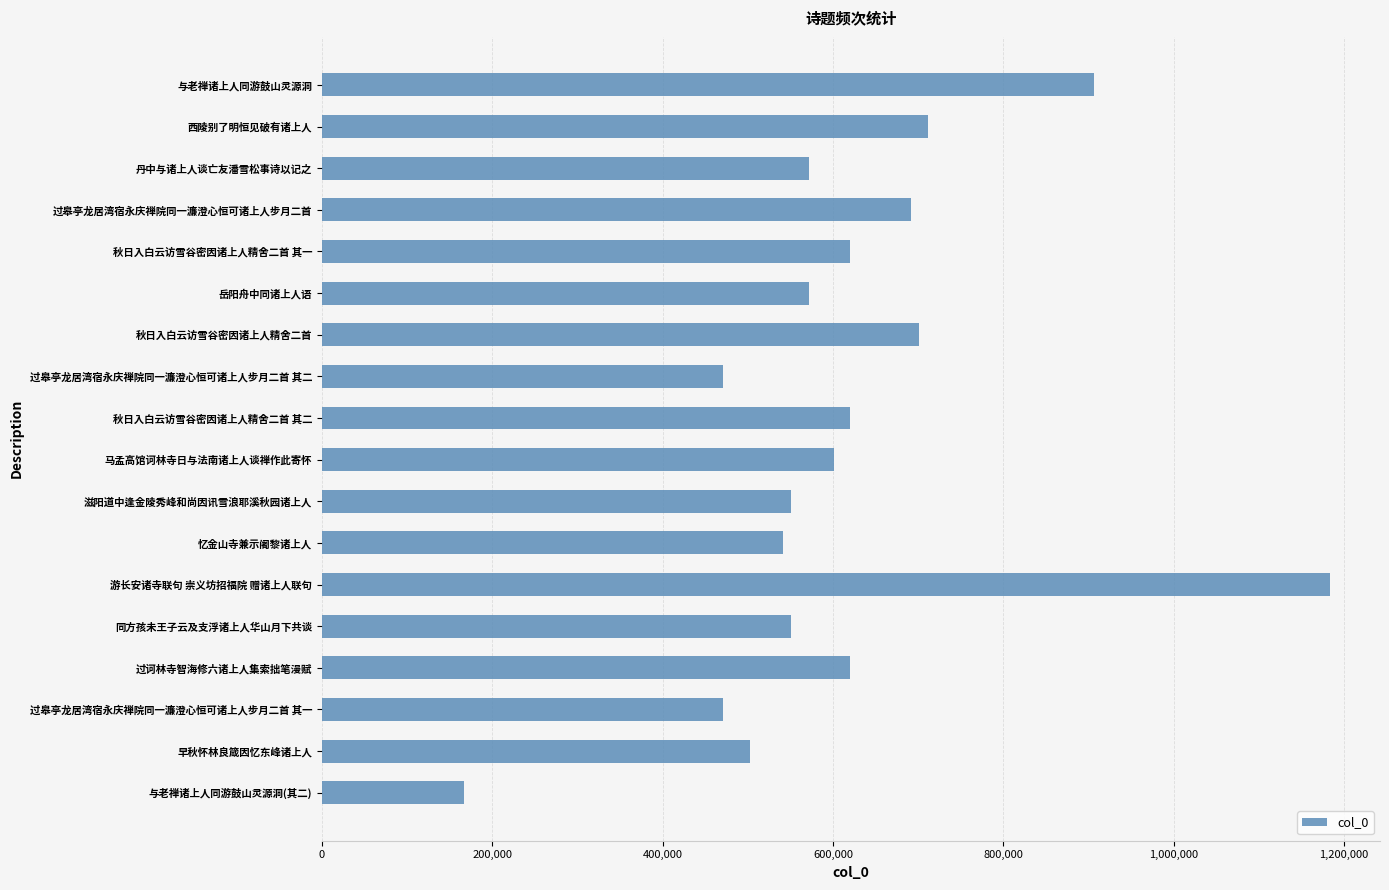

The chart shows a value of 323518 at 马孟高馆诃林寺日与法南诸上人谈禅作此寄怀. True or false?

False